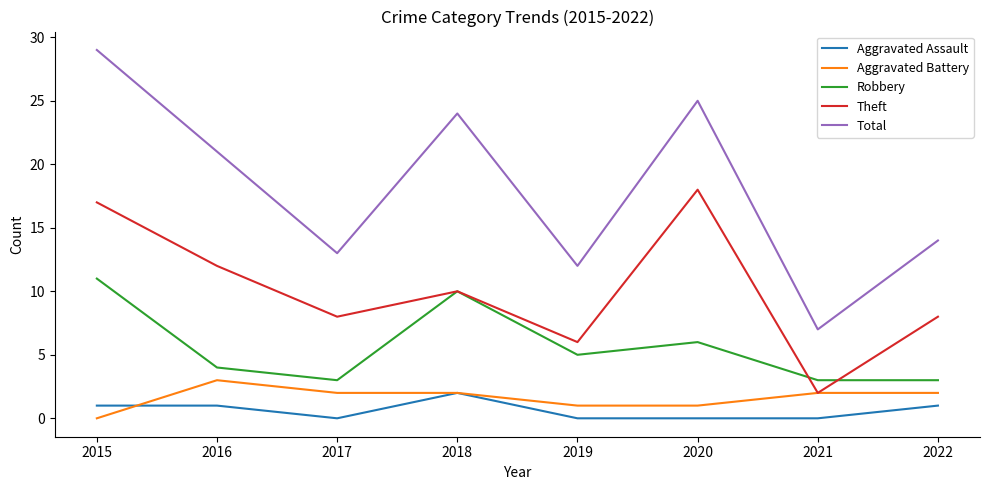

How many Aggravated Battery values are between 1 and 2?

6